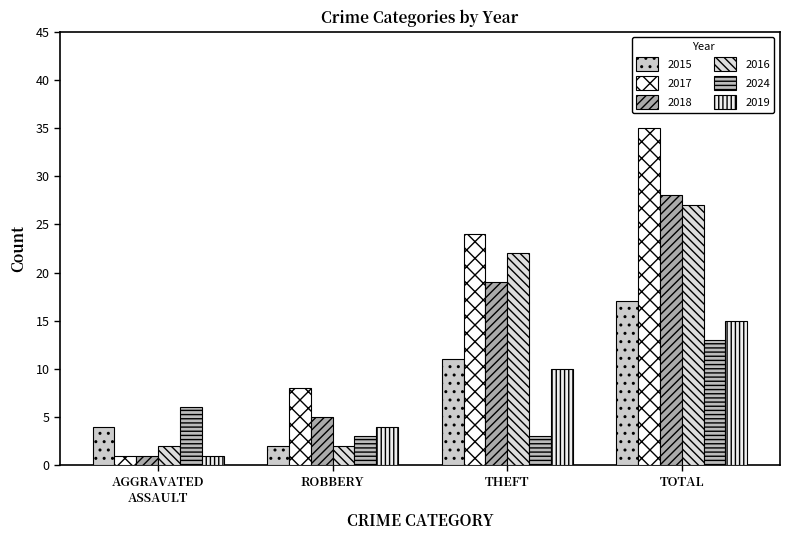

Count the number of categories in the chart.

4